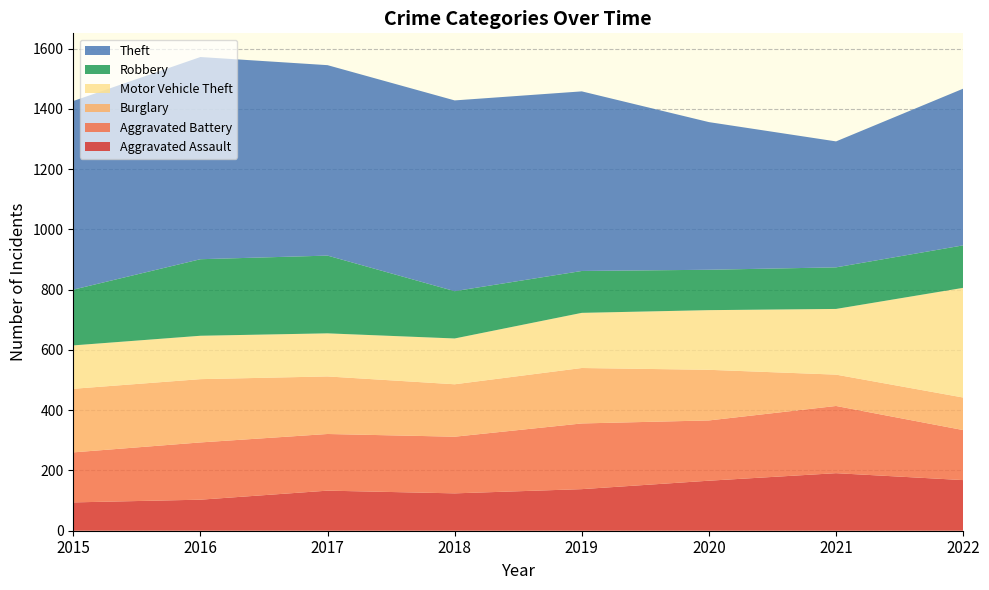

Reading left to right, extract all data points from this chart.

Aggravated Assault: 2015=94	2016=103	2017=133	2018=124	2019=138	2020=166	2021=191	2022=168
Aggravated Battery: 2015=166	2016=190	2017=188	2018=188	2019=218	2020=200	2021=223	2022=166
Burglary: 2015=211	2016=210	2017=191	2018=174	2019=184	2020=168	2021=104	2022=108
Motor Vehicle Theft: 2015=144	2016=144	2017=143	2018=152	2019=183	2020=198	2021=218	2022=364
Robbery: 2015=185	2016=254	2017=258	2018=157	2019=139	2020=134	2021=138	2022=141
Theft: 2015=626	2016=671	2017=632	2018=633	2019=596	2020=490	2021=418	2022=520